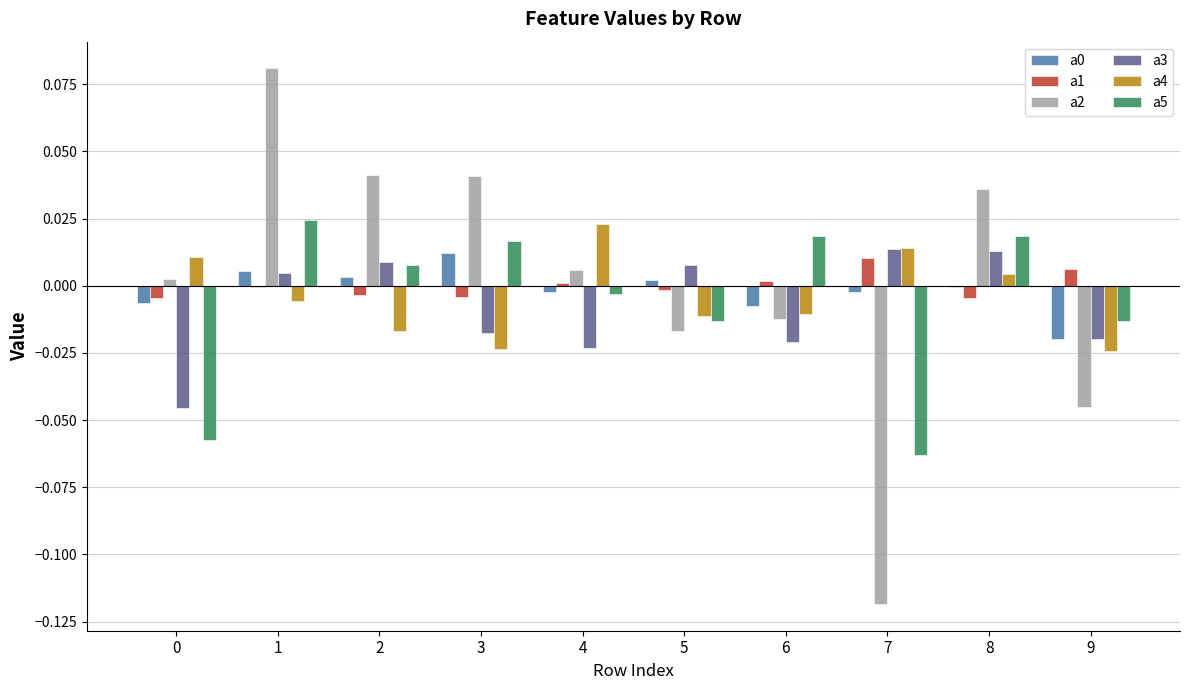

Is it true that a1 equals 0.0 at 7?

True